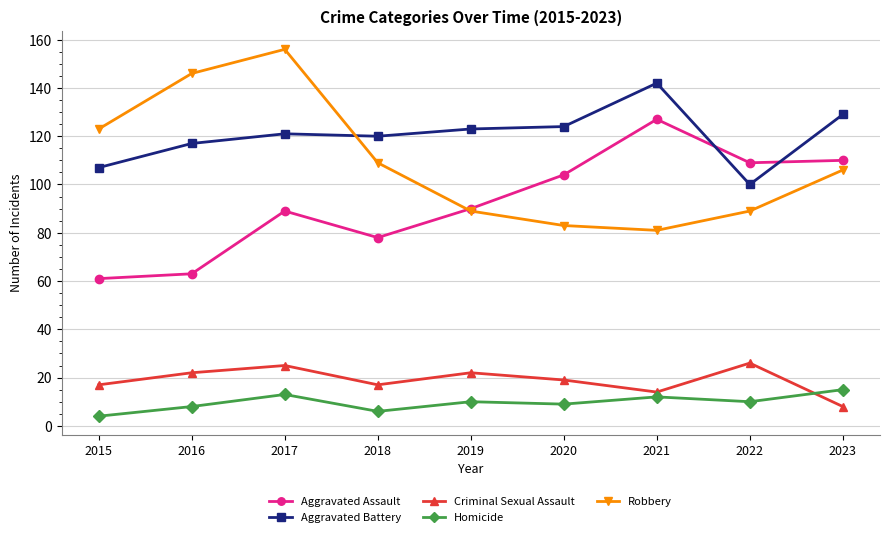

Reading right to left, extract all data points from this chart.

Aggravated Assault: 110	109	127	104	90	78	89	63	61
Aggravated Battery: 129	100	142	124	123	120	121	117	107
Criminal Sexual Assault: 8	26	14	19	22	17	25	22	17
Homicide: 15	10	12	9	10	6	13	8	4
Robbery: 106	89	81	83	89	109	156	146	123